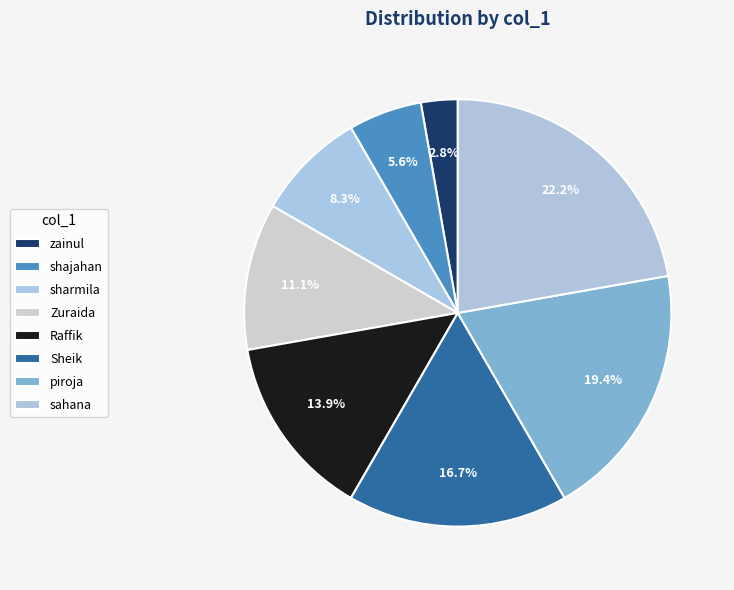

How many slices are in this pie chart?

8